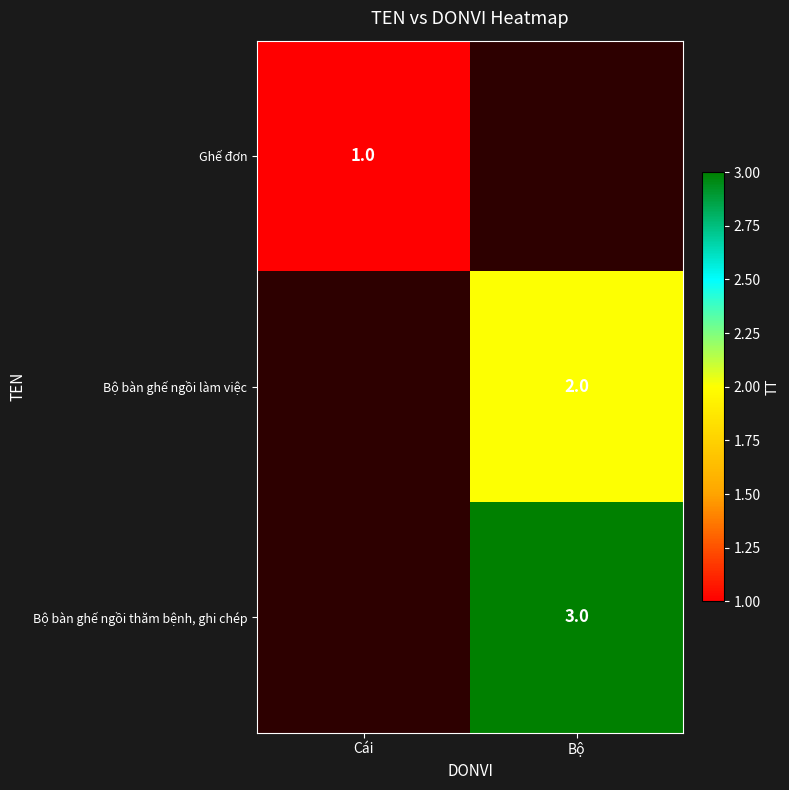

Is the value of Ghế đơn at Cái greater than the value of Bộ bàn ghế ngồi làm việc at Bộ?

No